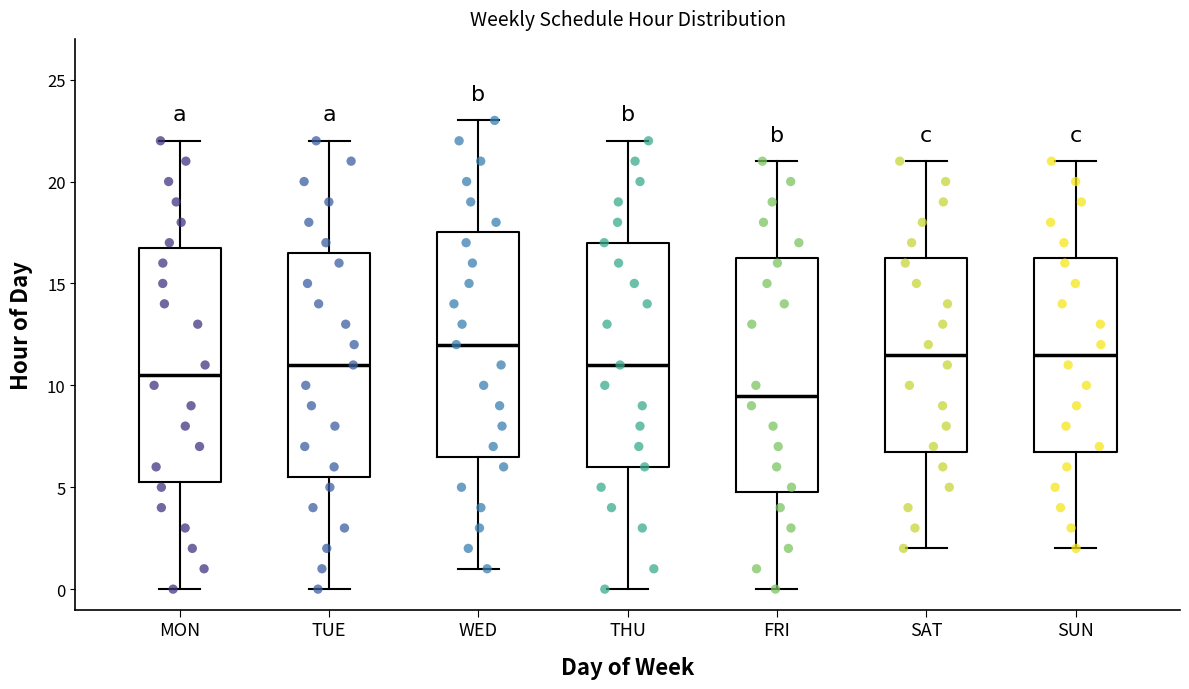

Reading left to right, transcribe this box plot: for each box, give where its median line is, the range the box spans, and where its two whiskers end, as read against the y-axis. The values are not printed on the chart, so give them approximately, as read against the axis.

MON: median 10.5, box 5.5 to 17.0, whiskers 0.0 to 22.0
TUE: median 11.0, box 5.5 to 16.5, whiskers 0.0 to 22.0
WED: median 12.0, box 6.5 to 17.5, whiskers 1.0 to 23.0
THU: median 11.0, box 6.0 to 17.0, whiskers 0.0 to 22.0
FRI: median 9.5, box 5.0 to 16.5, whiskers 0.0 to 21.0
SAT: median 11.5, box 7.0 to 16.5, whiskers 2.0 to 21.0
SUN: median 11.5, box 7.0 to 16.5, whiskers 2.0 to 21.0